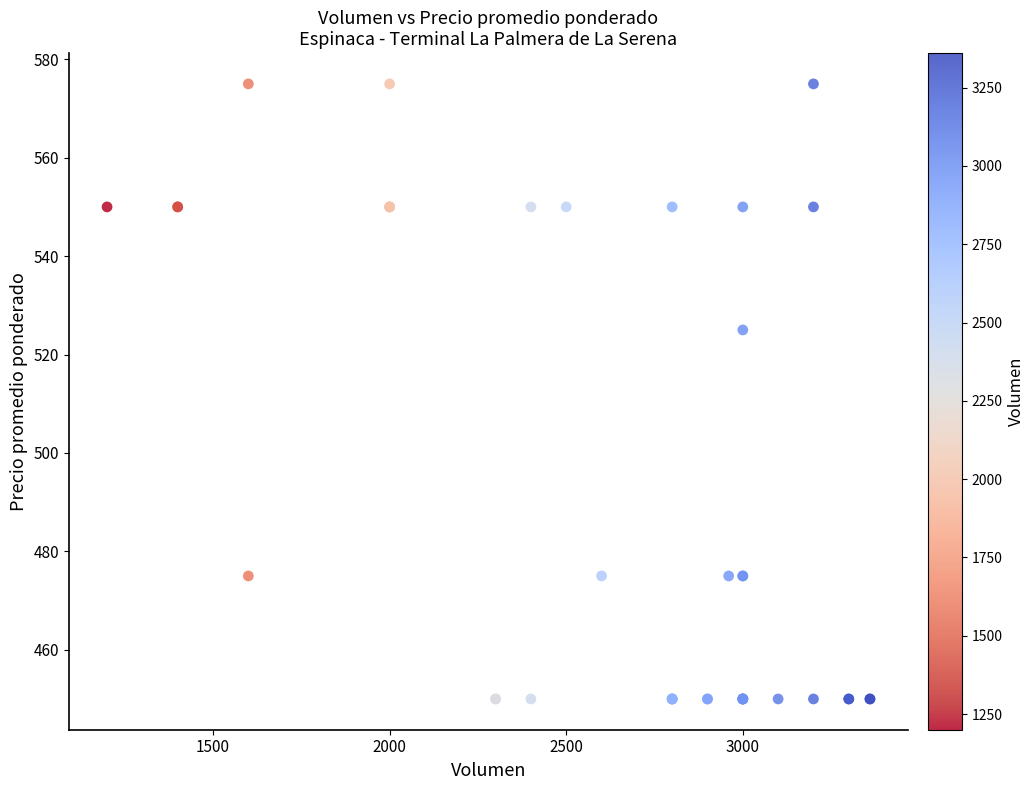

What Y value in the scatter plot is closest to 512?

525